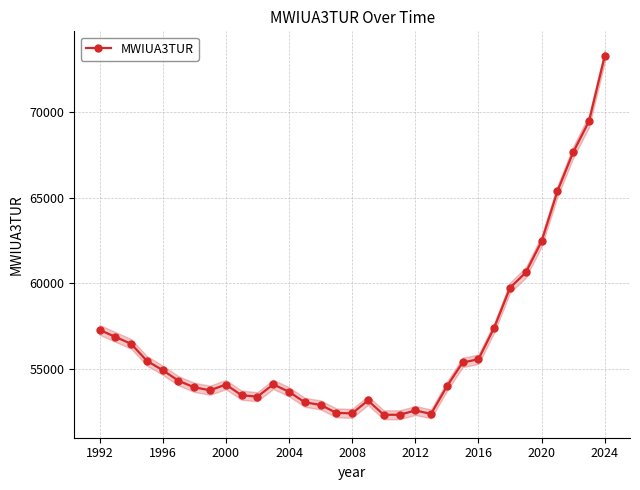

What is the highest value of the MWIUA3TUR series?

73270